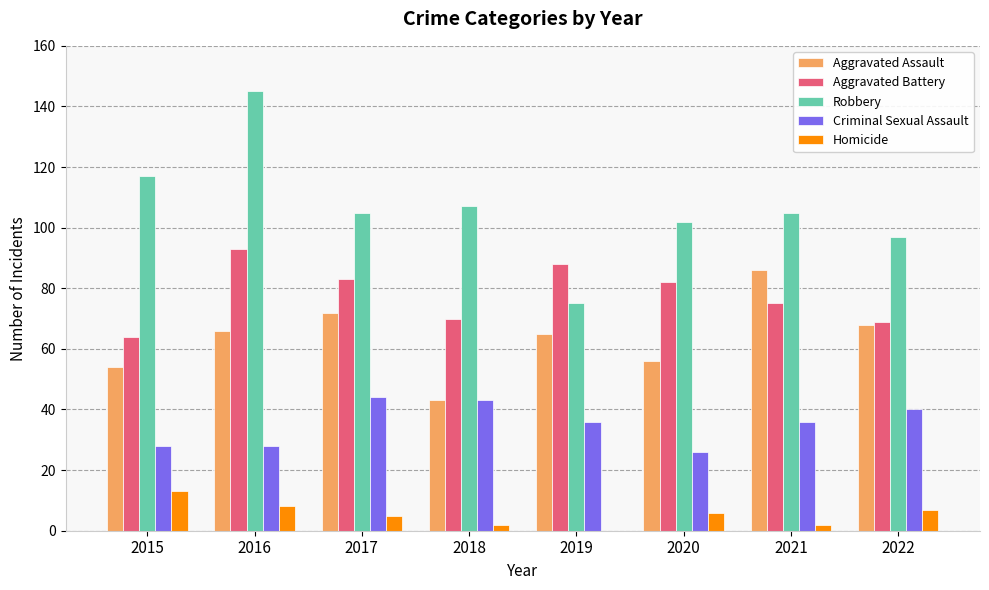

Which series has the largest total across all categories?

Robbery